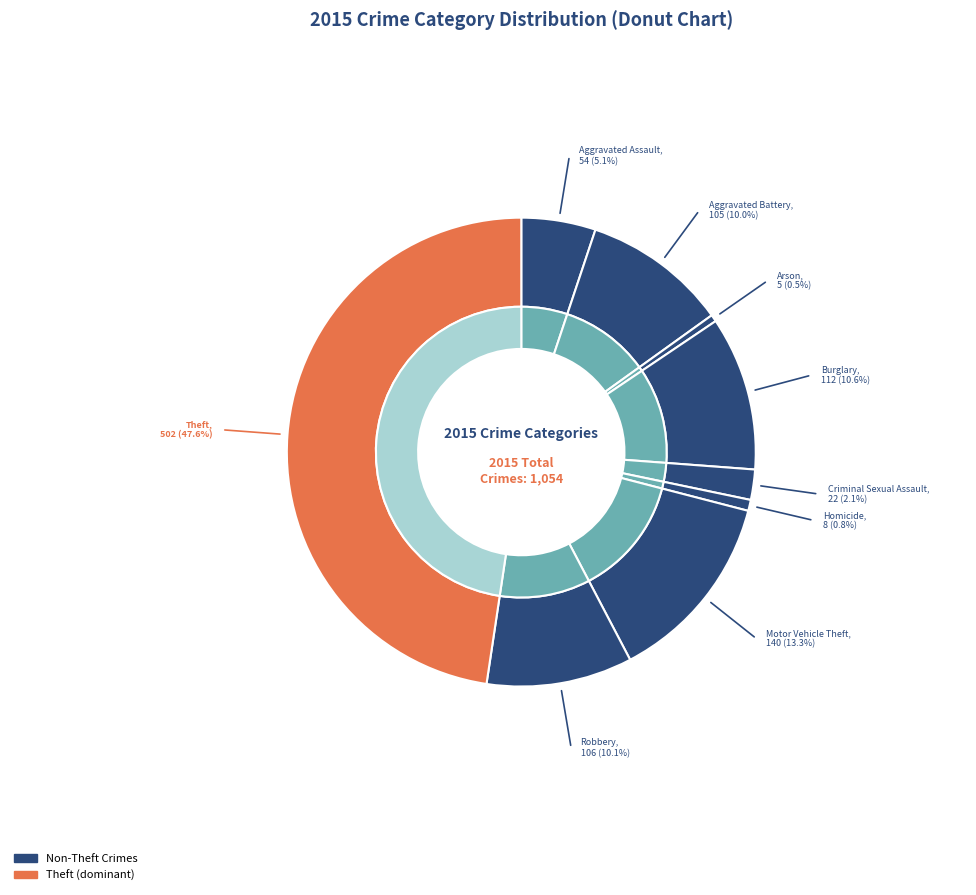

Rank the categories by value from lowest to highest.

Arson, Homicide, Criminal Sexual Assault, Aggravated Assault, Aggravated Battery, Robbery, Burglary, Motor Vehicle Theft, Theft